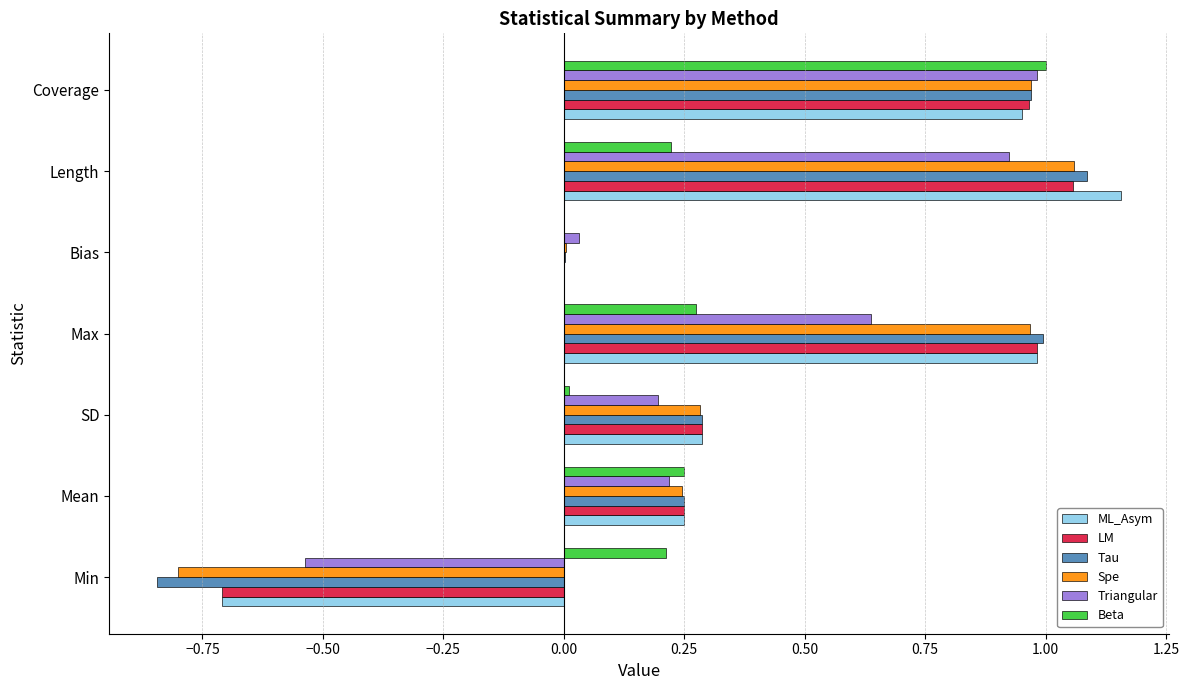

At which category is the sum across all series the highest?

Coverage